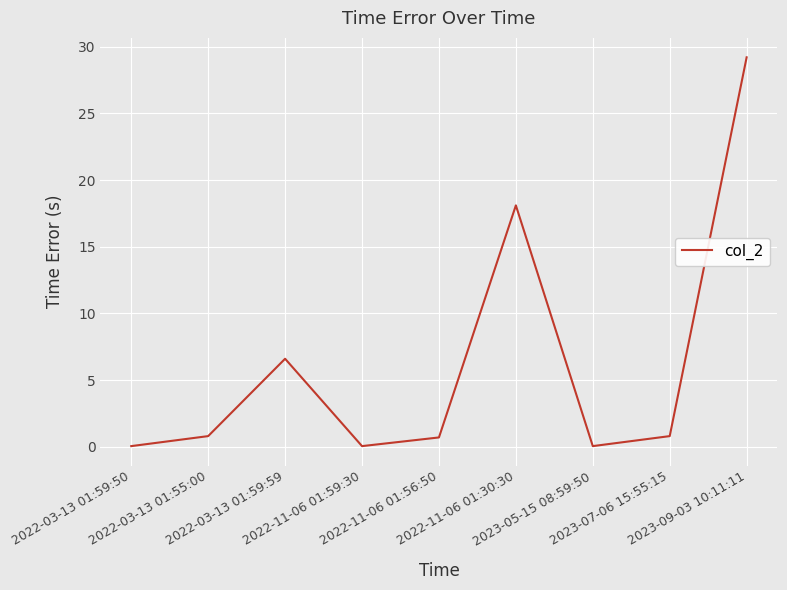

What is the maximum value shown in the chart?

29.2